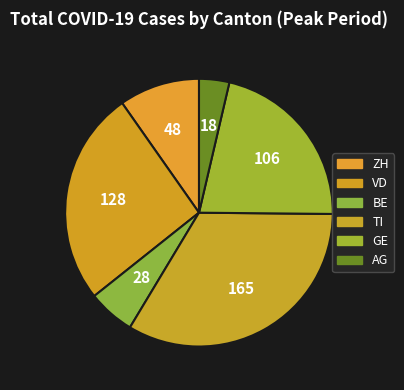

True or false: VD accounts for 11% of the total.

False